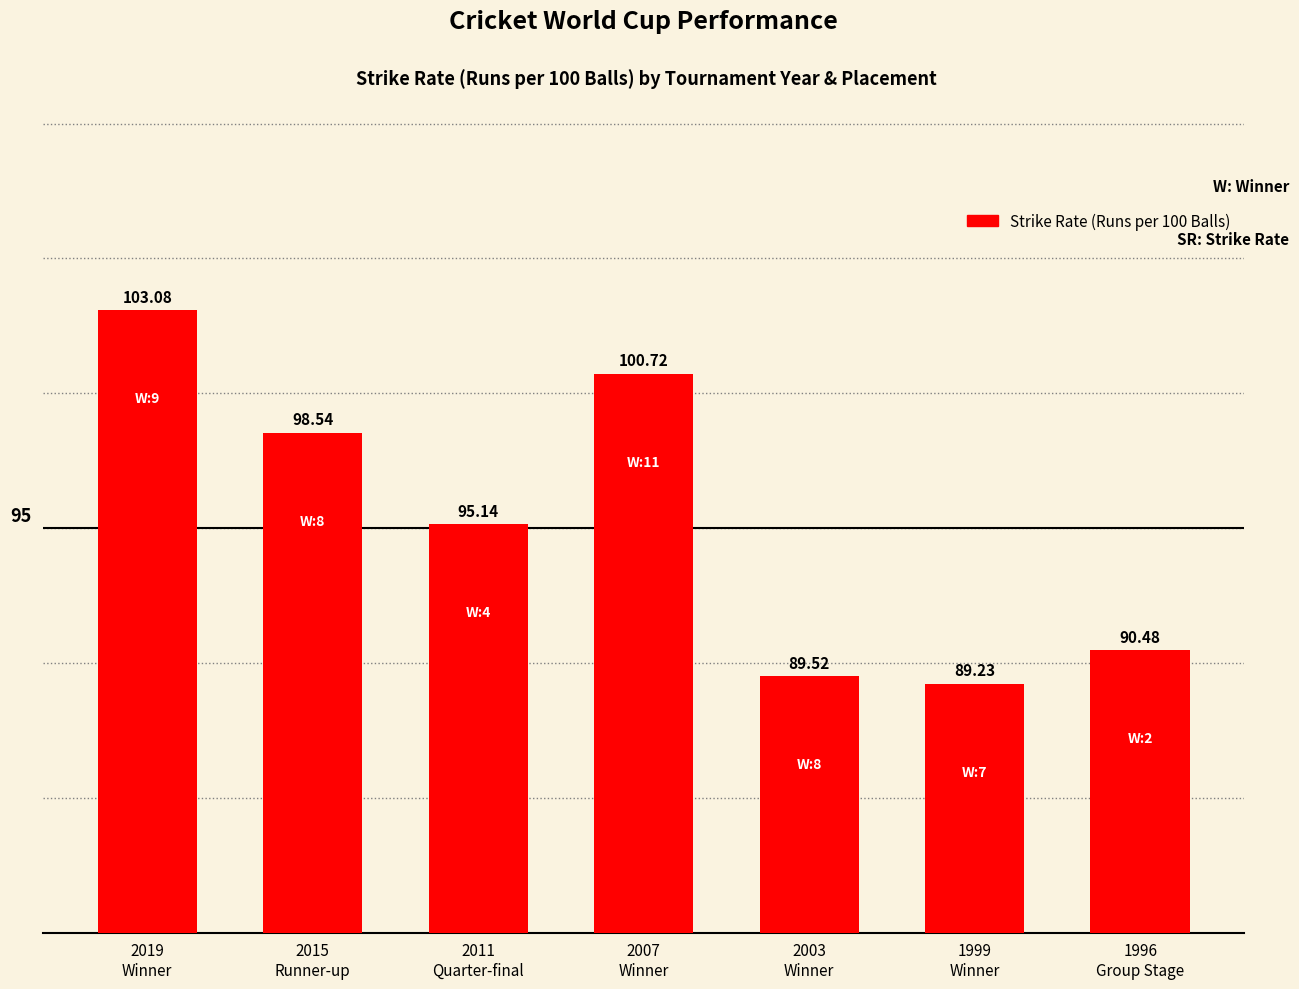

Rank the categories by value from highest to lowest.

2019
Winner, 2007
Winner, 2015
Runner-up, 2011
Quarter-final, 1996
Group Stage, 2003
Winner, 1999
Winner